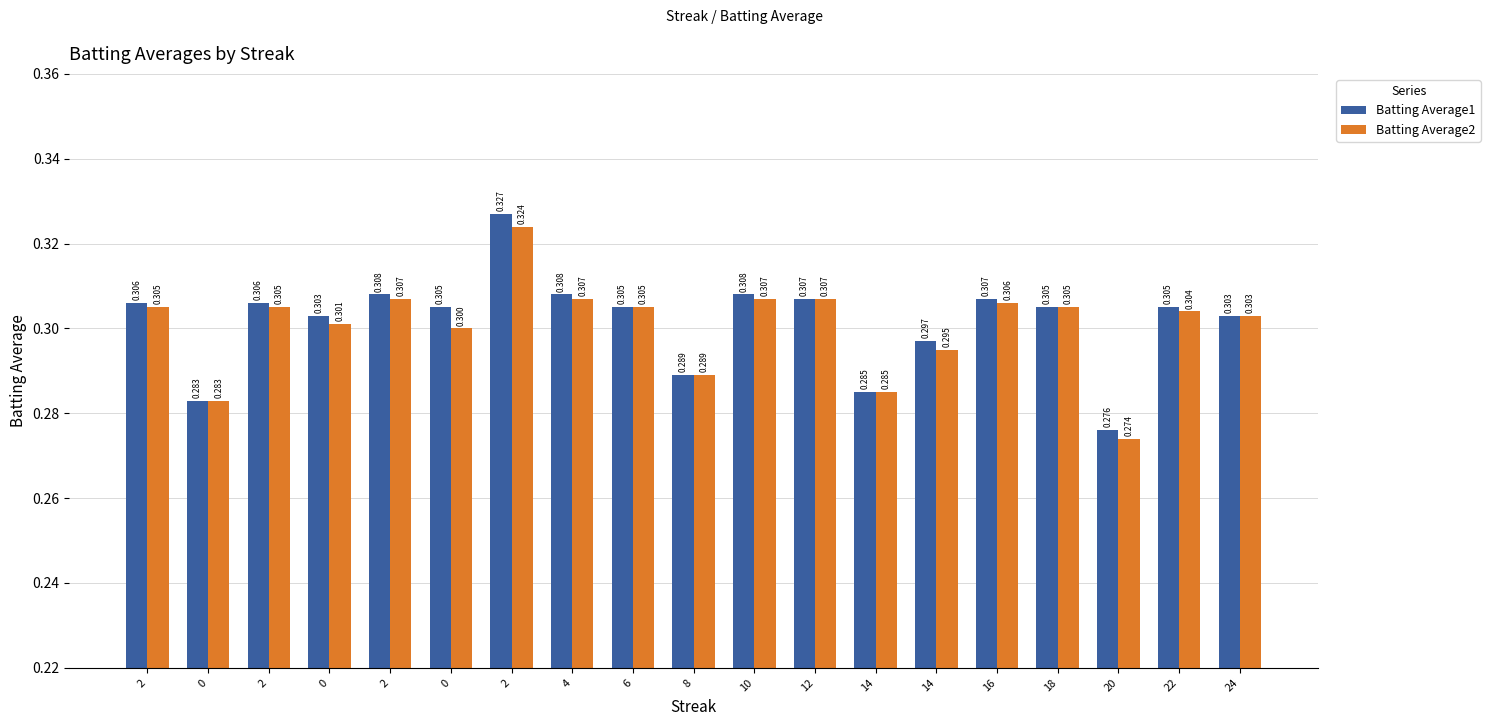

Is it true that Batting Average2 equals 0.3 at 20?

True